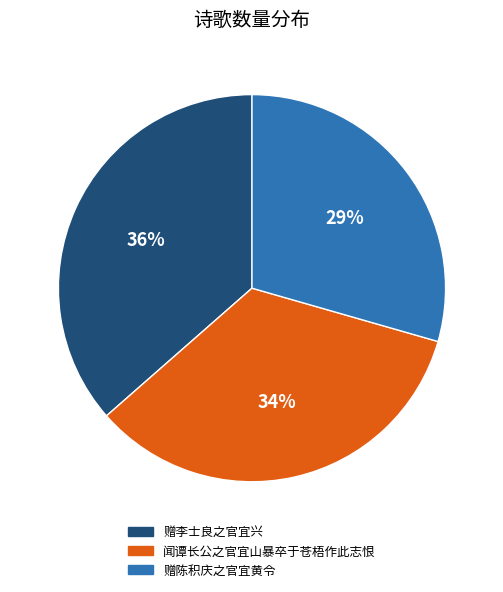

Rank the categories by value from lowest to highest.

赠陈积庆之官宜黄令, 闻谭长公之官宜山暴卒于苍梧作此志恨, 赠李士良之官宜兴